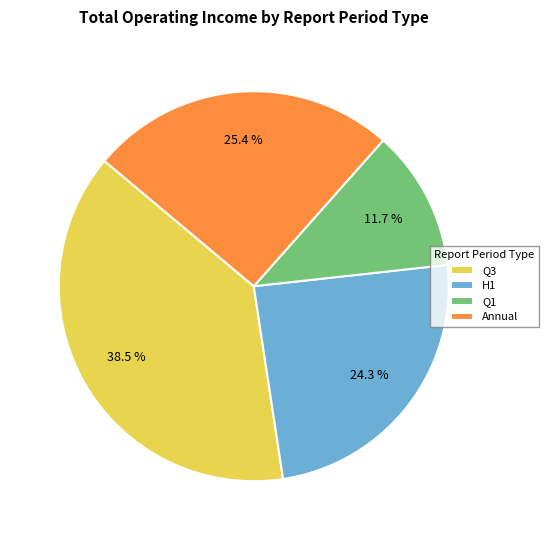

How many segments does this pie chart have?

4